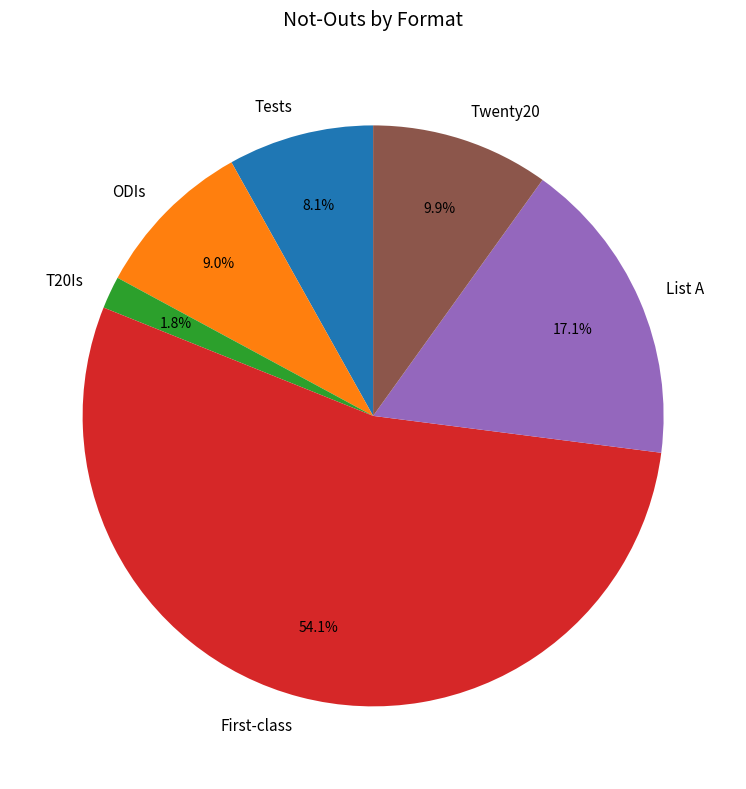

How many slices are in this pie chart?

6